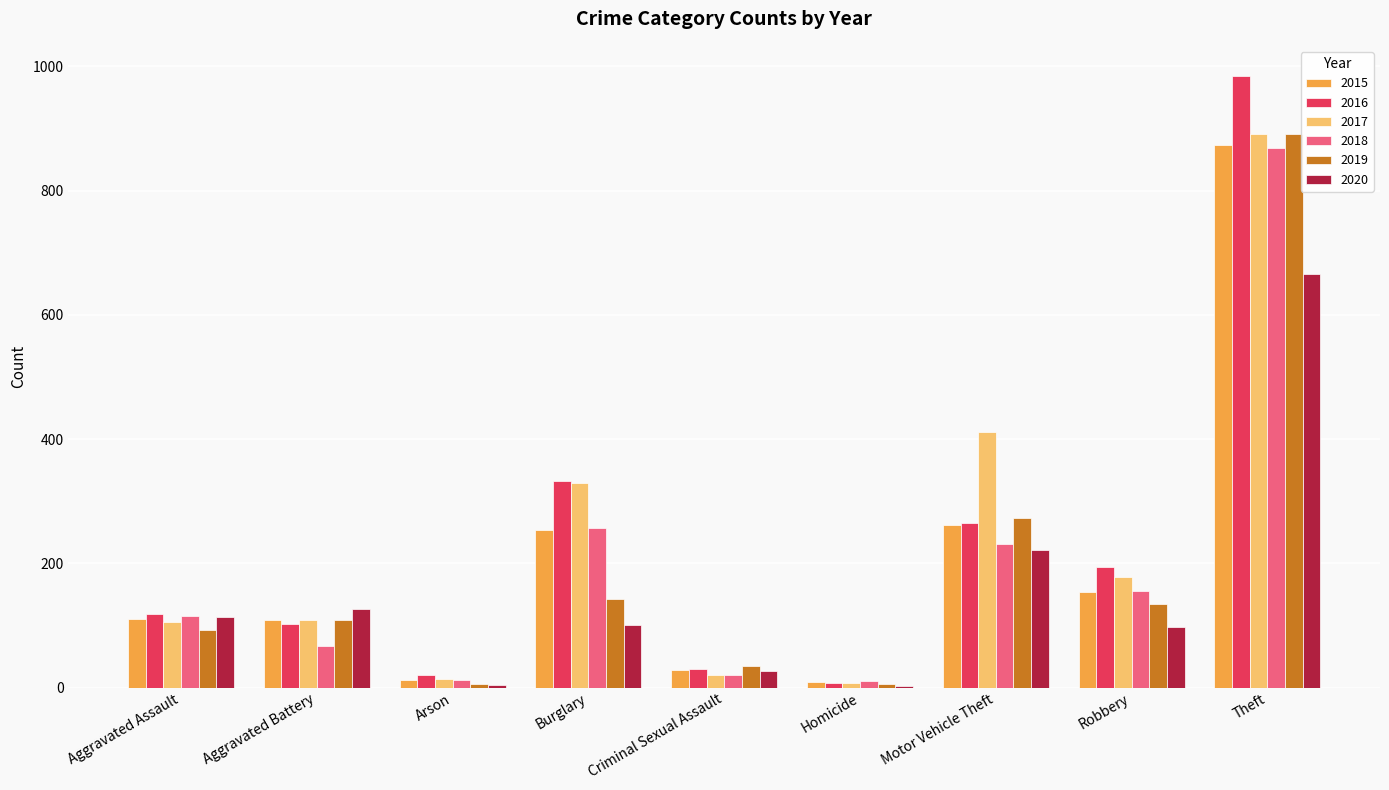

What value does the 2017 series have at Theft?

892